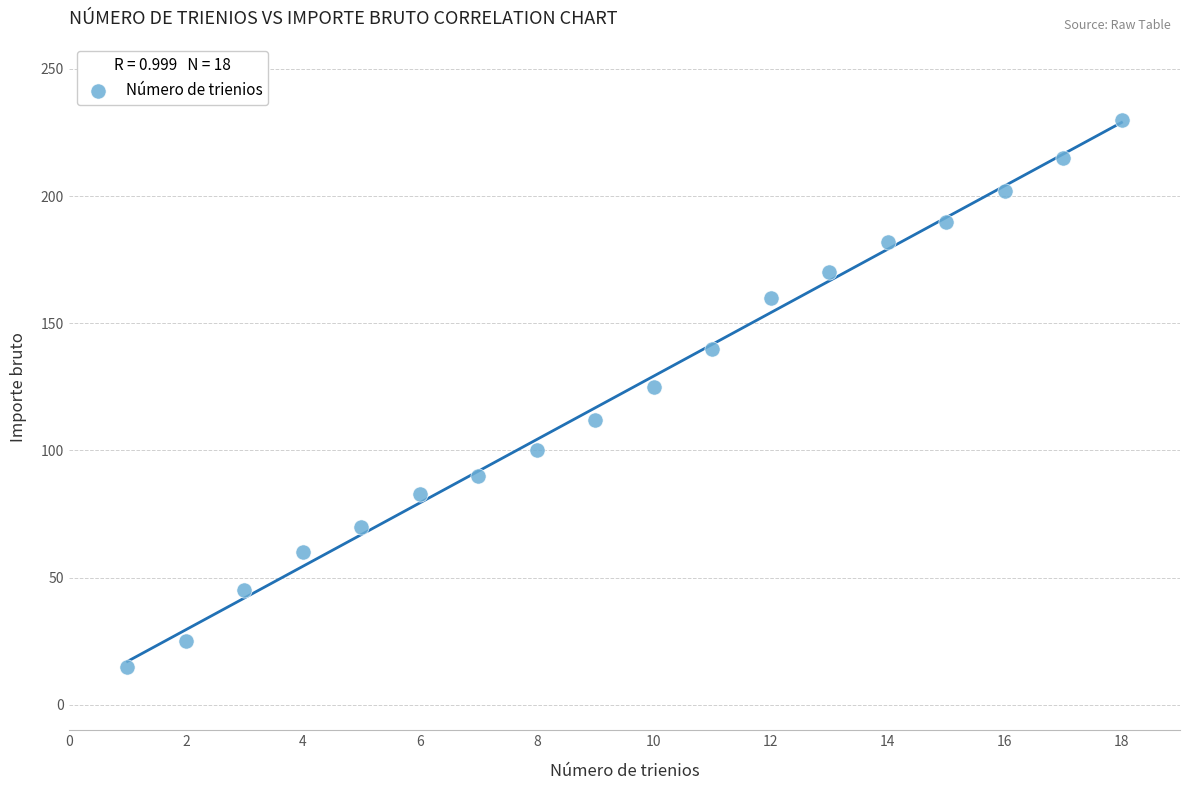

What Y value in the scatter plot is closest to 122?

125